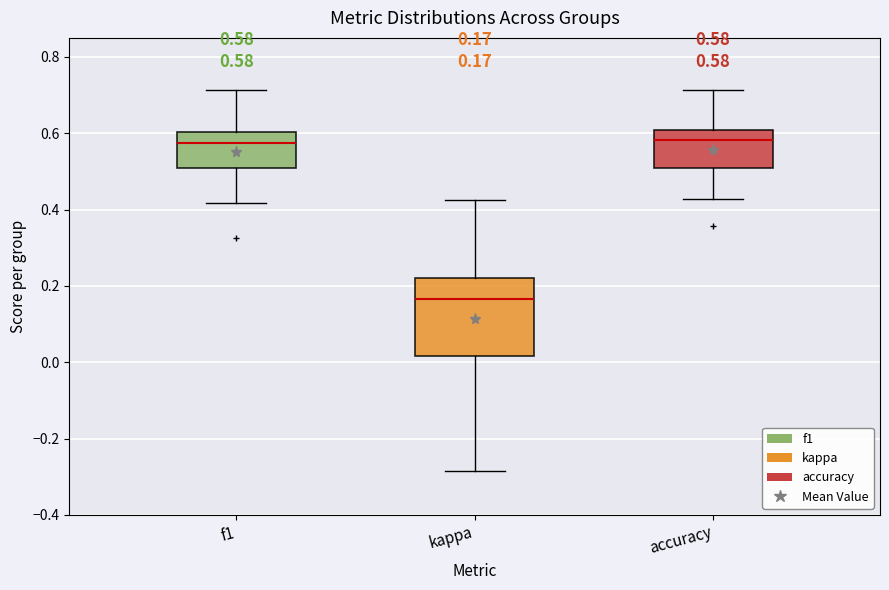

Which box is the tallest, from its lower edge to its upper edge?

kappa